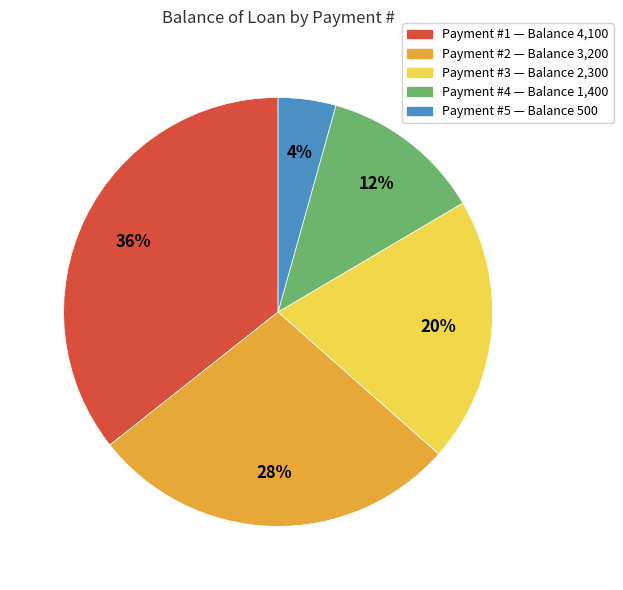

Is there any slice that represents more than half of the pie?

No